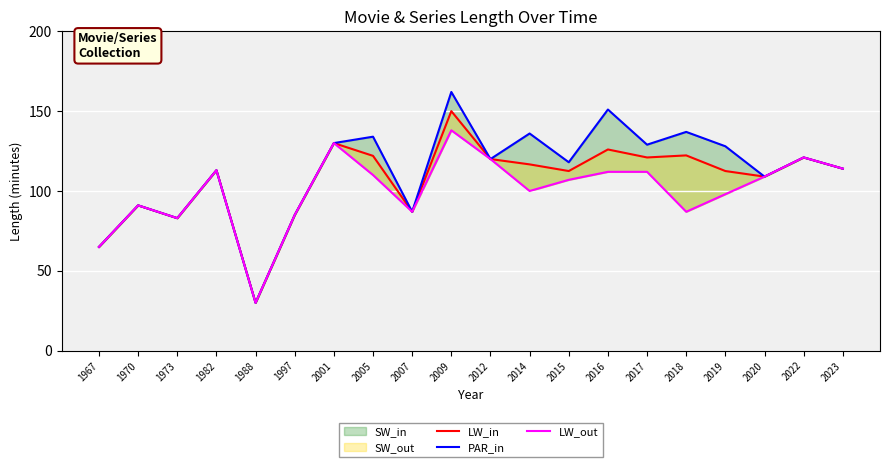

True or false: LW_out and PAR_in cross at least once.

False